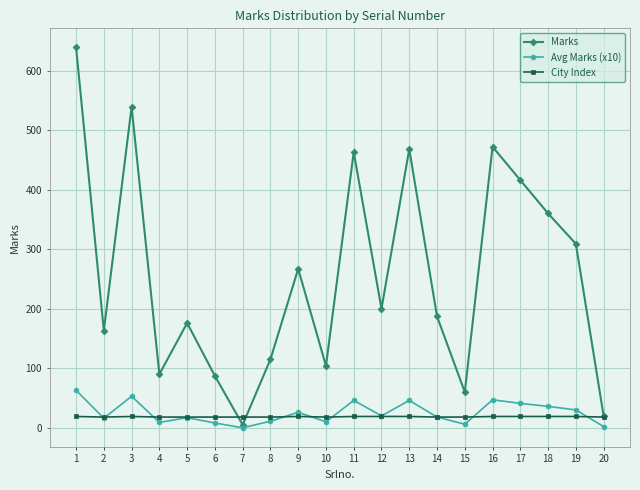

List the series in order of their peak value, highest first.

Marks, Avg Marks (x10), City Index